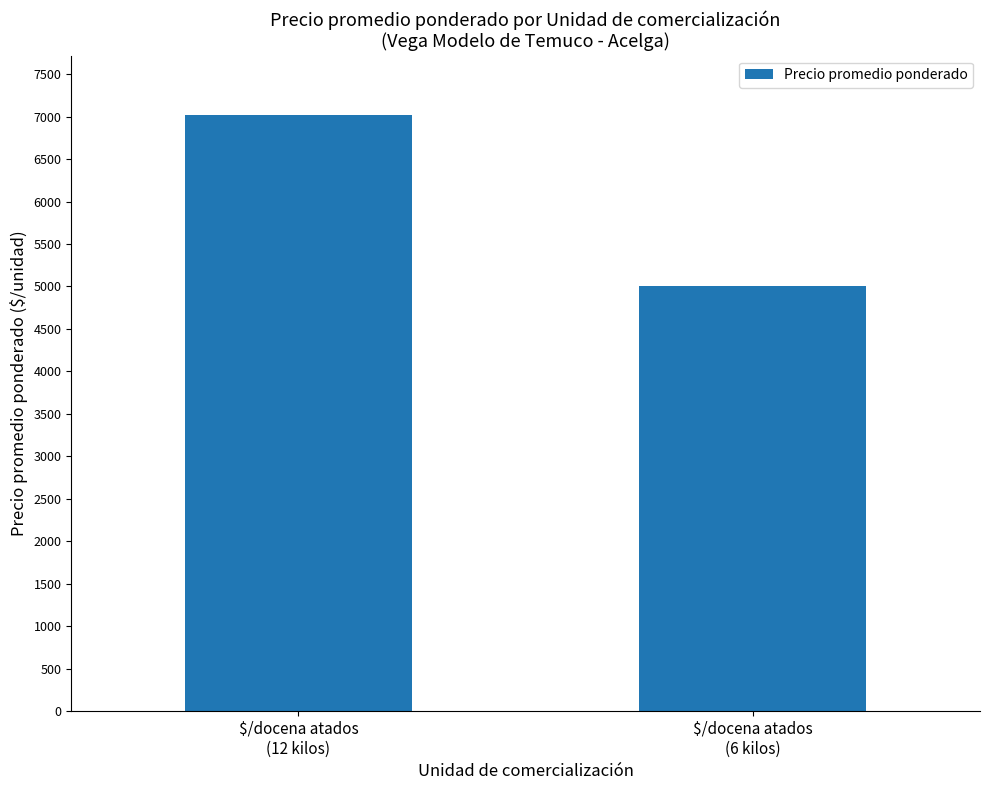

How many bars are there in total?

2